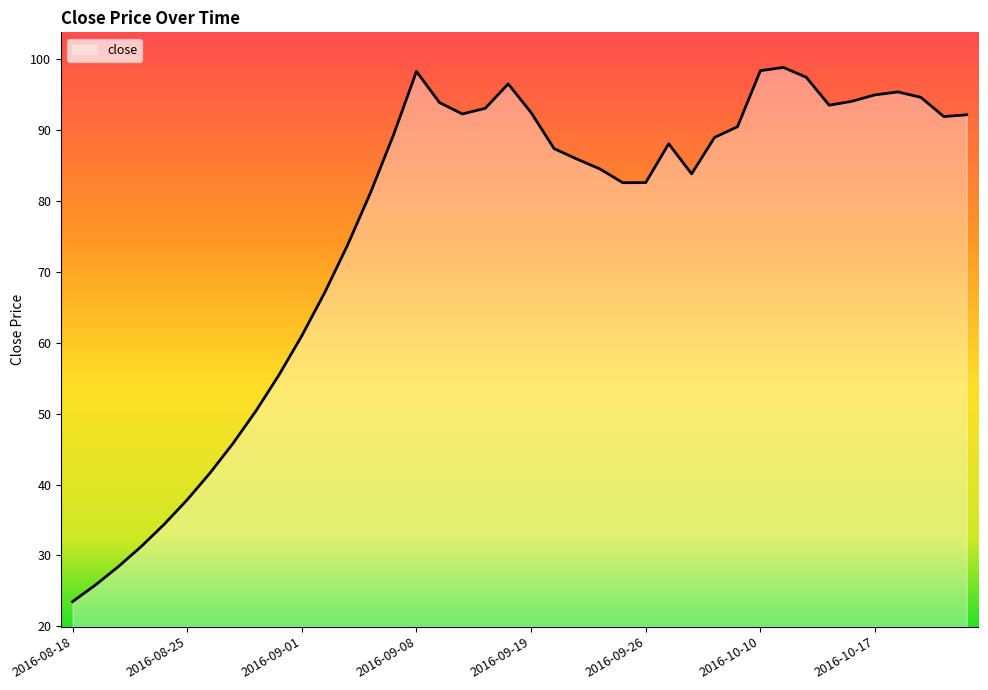

What is the minimum value shown in the chart?

23.5